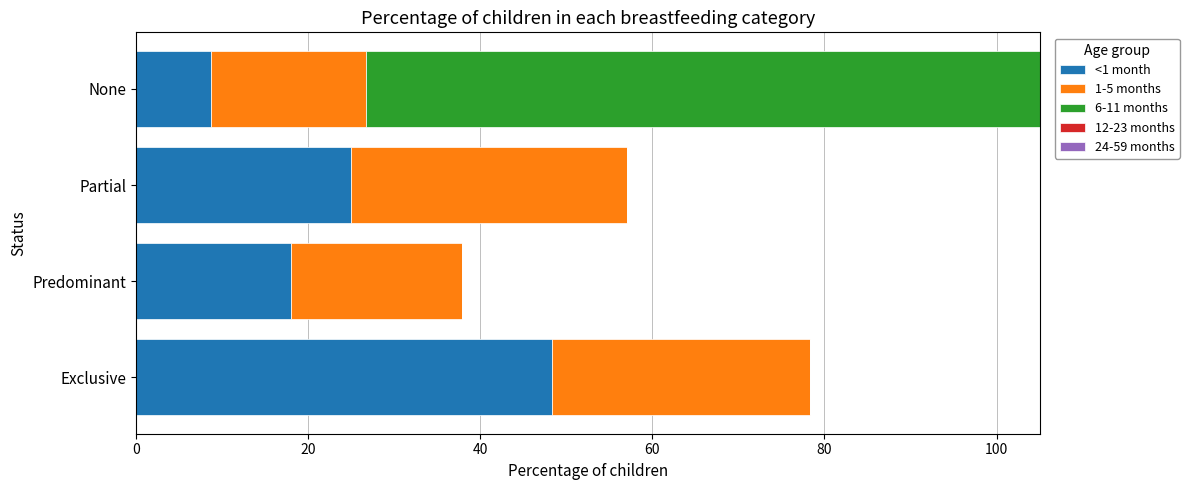

Count the 12-23 months values in the range 0 to 100.

4